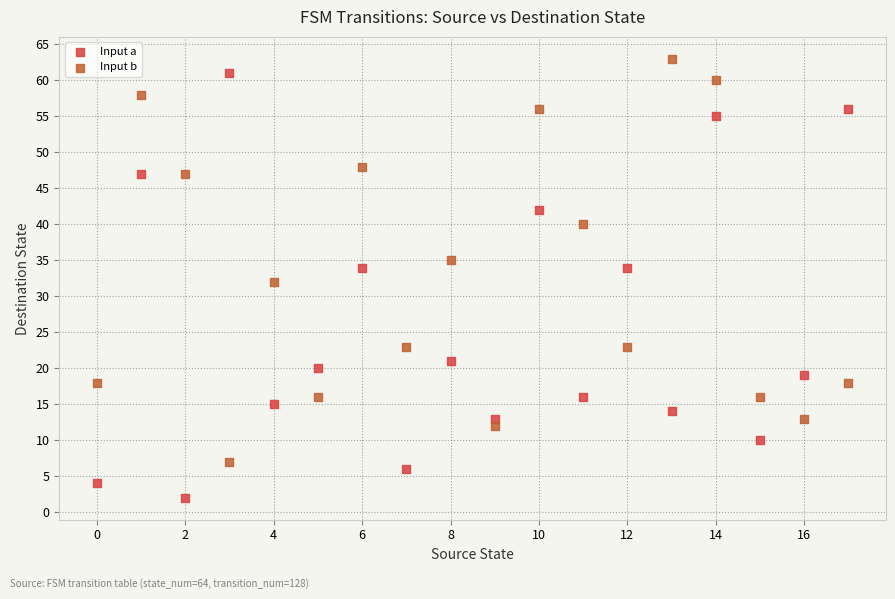

What are all the series names shown in the legend?

Input a, Input b